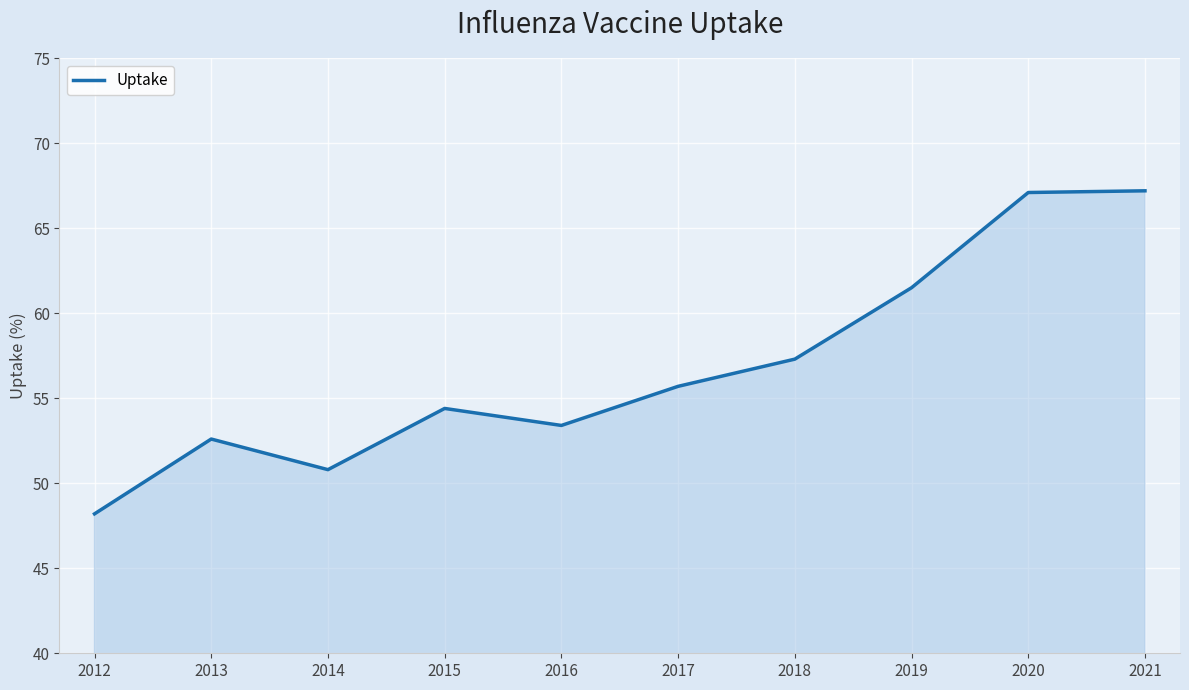

At which category does the chart reach its minimum across all series?

2012